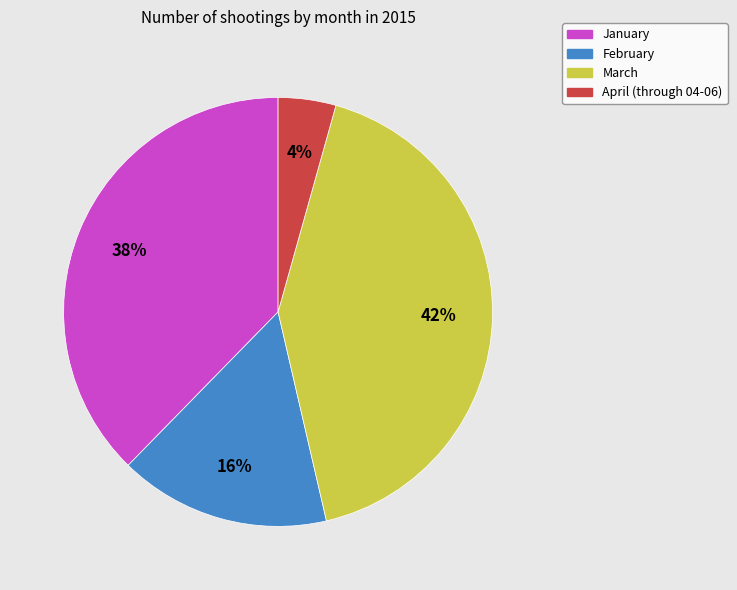

What is the ratio of the value at January to the value at February?

2.4